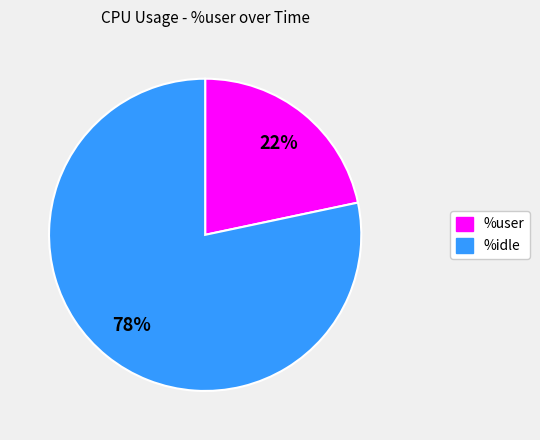

Does any single category account for the majority?

Yes